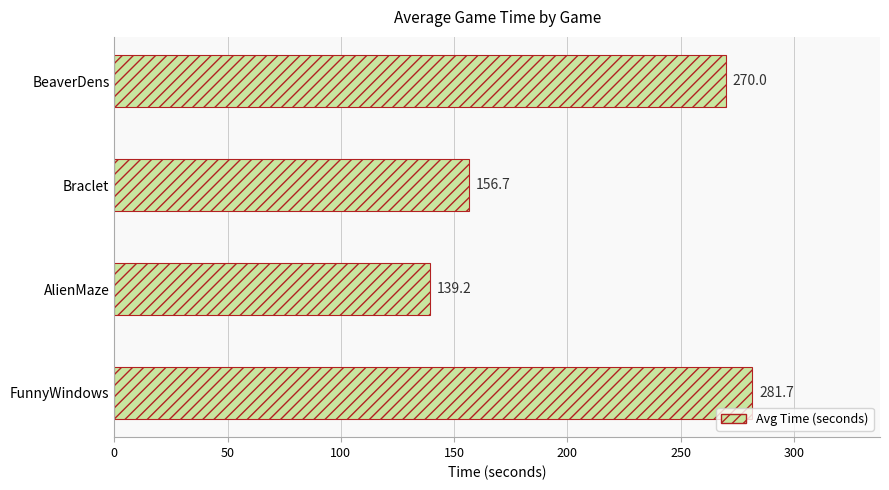

Rank the categories by value from lowest to highest.

AlienMaze, Braclet, BeaverDens, FunnyWindows